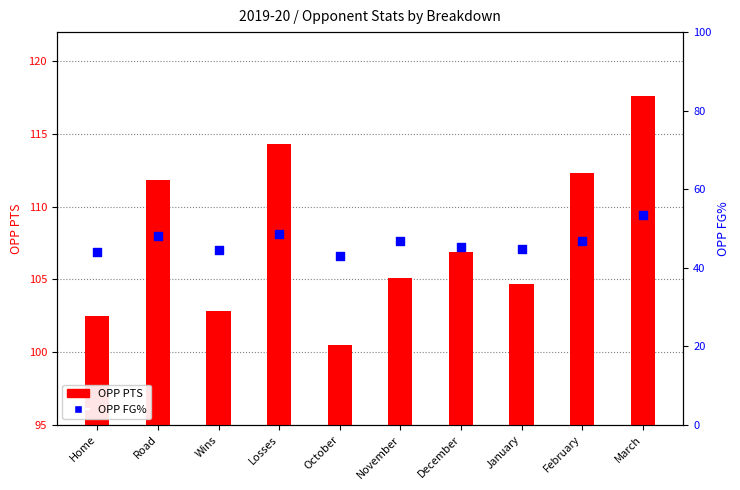

What are all the series names shown in the legend?

OPP PTS, OPP FG%